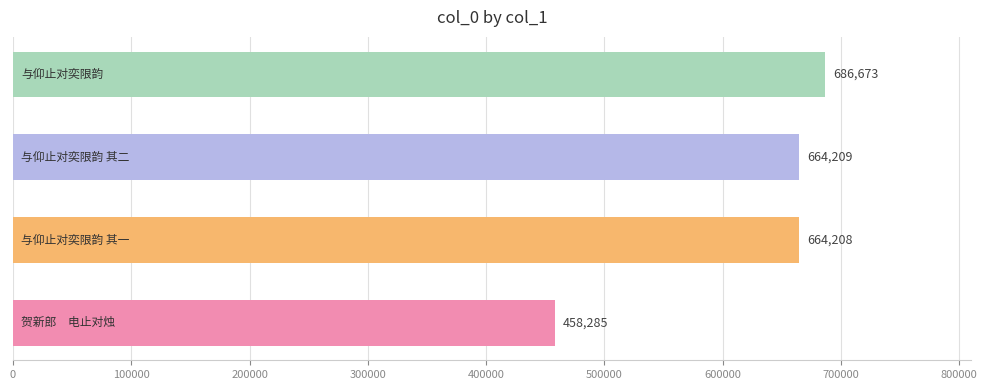

What is the maximum value shown in the chart?

686673